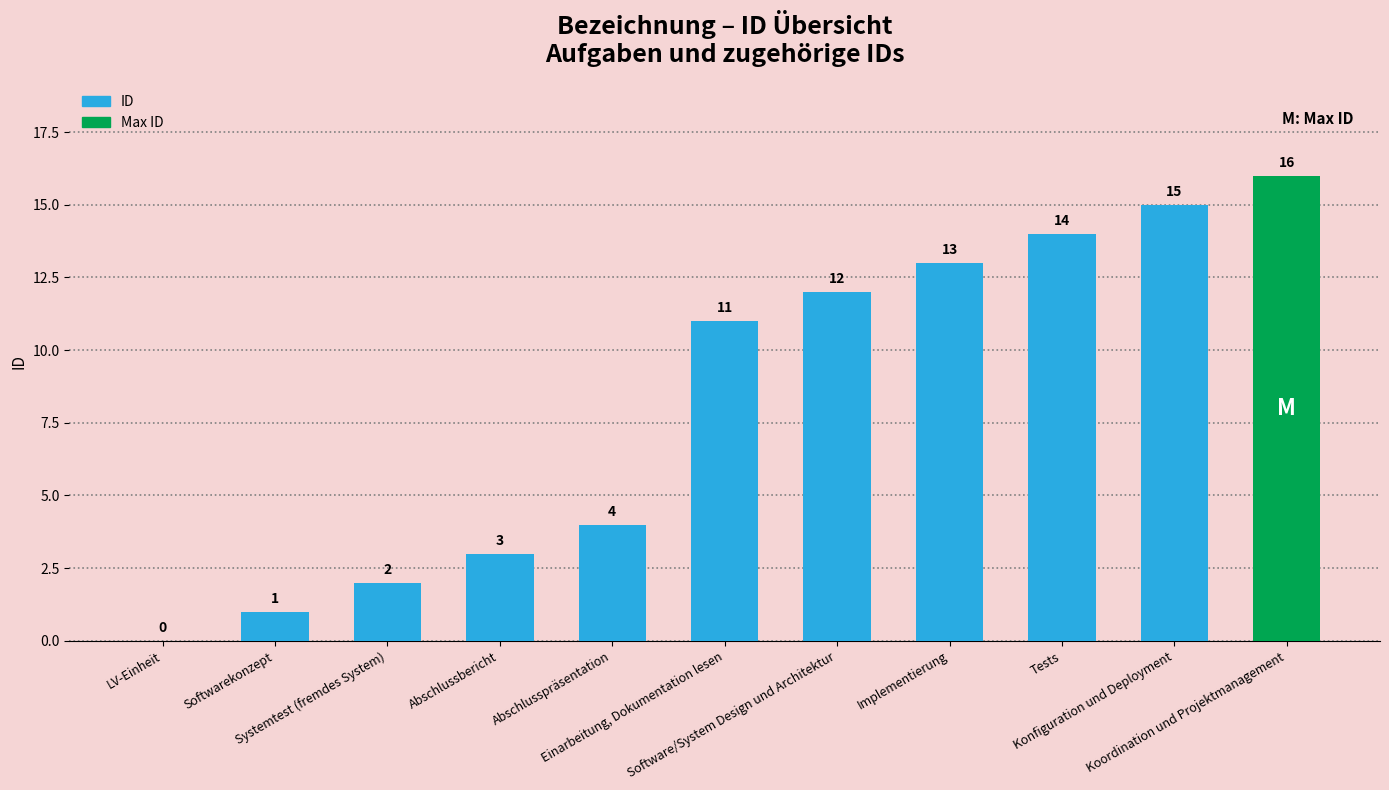

What is the greatest value displayed?

16